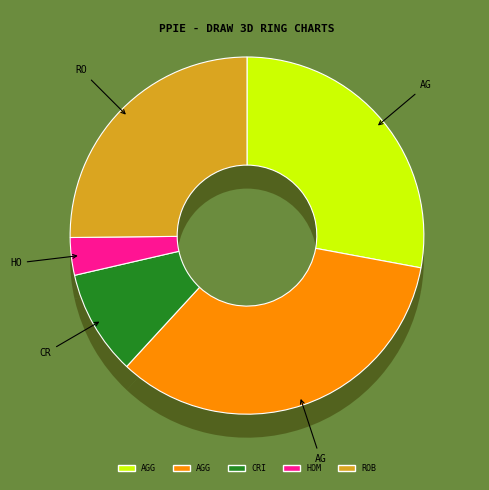

Is it true that Aggravated Assault is 28% of the pie?

True